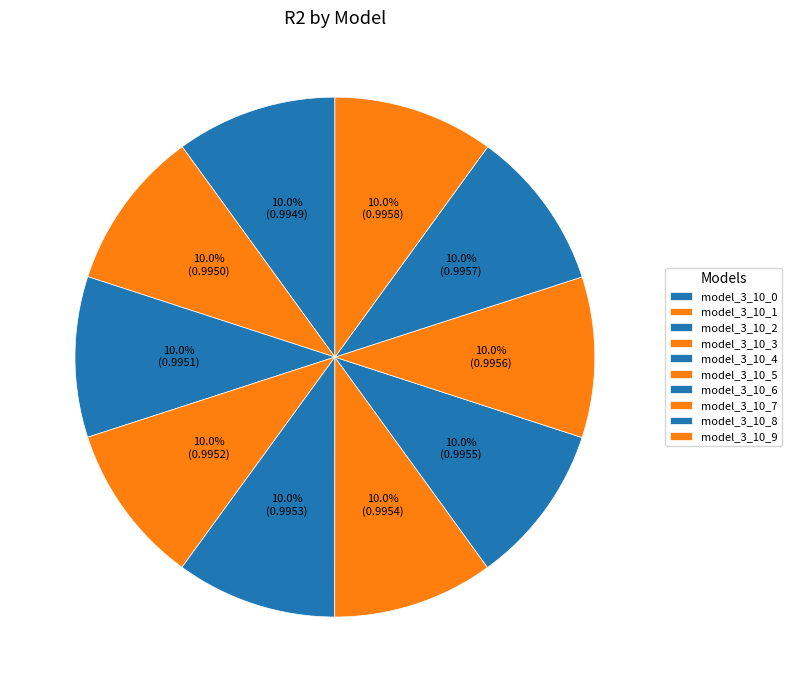

What is the total percentage of model_3_10_4 and model_3_10_2?

20.0%